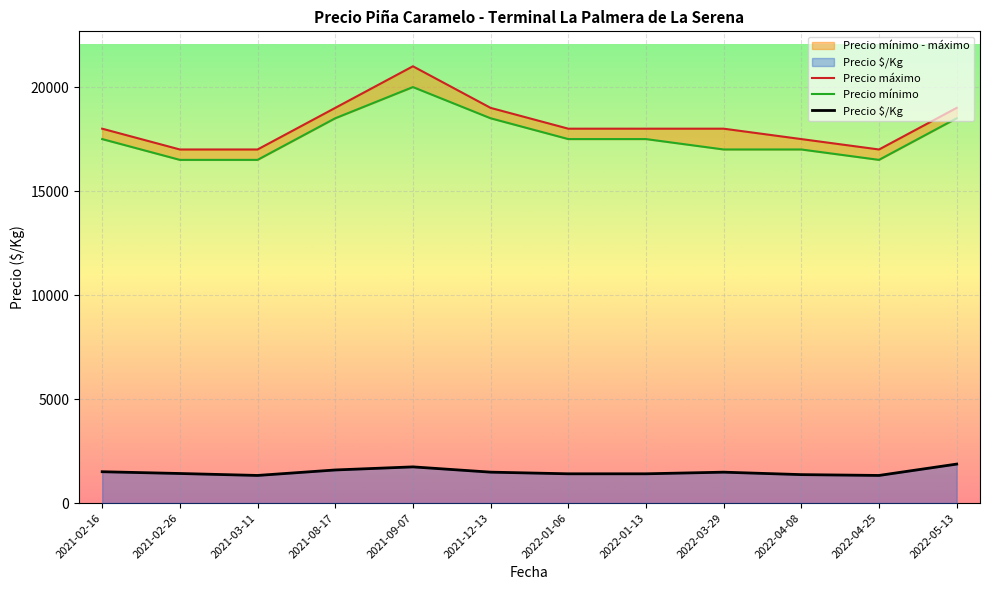

At which category is the sum across all series the highest?

2021-09-07